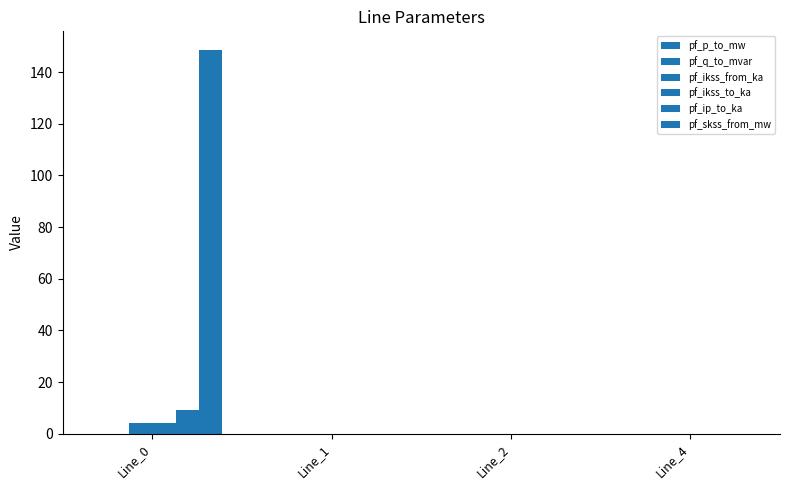

How many groups of bars are there?

4